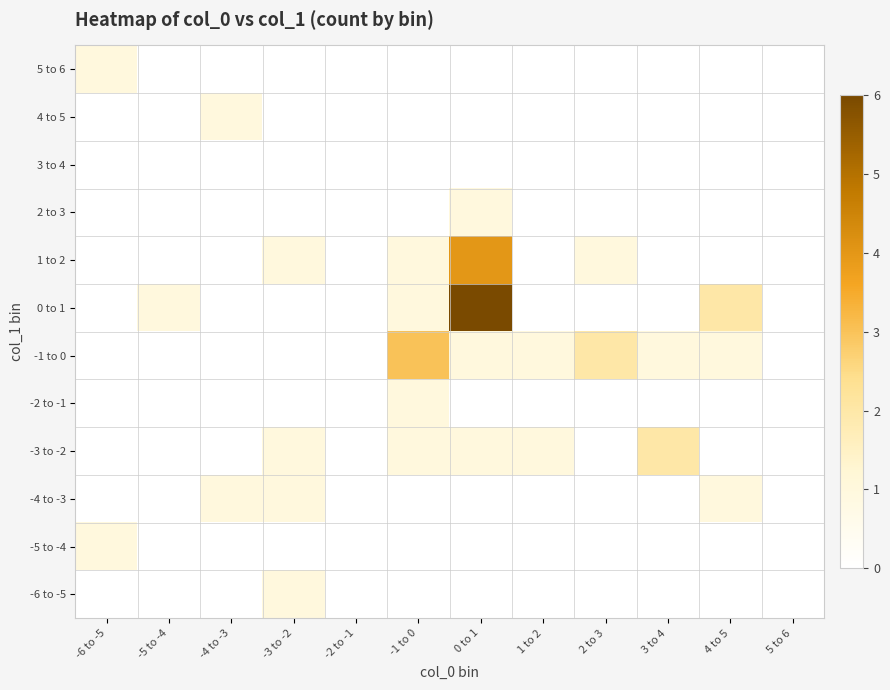

What is the spread (max minus min) of values at -1 to 0?

3